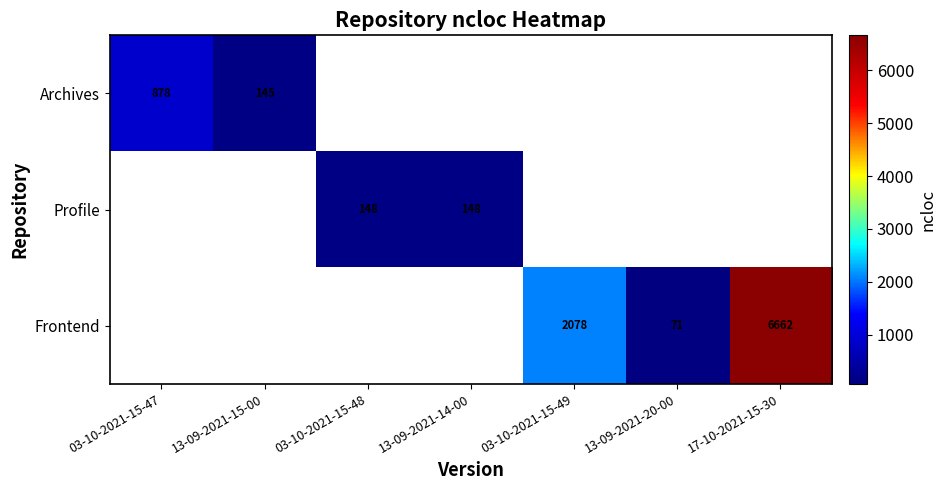

The Frontend series shows 6662 at 17-10-2021-15-30. True or false?

True